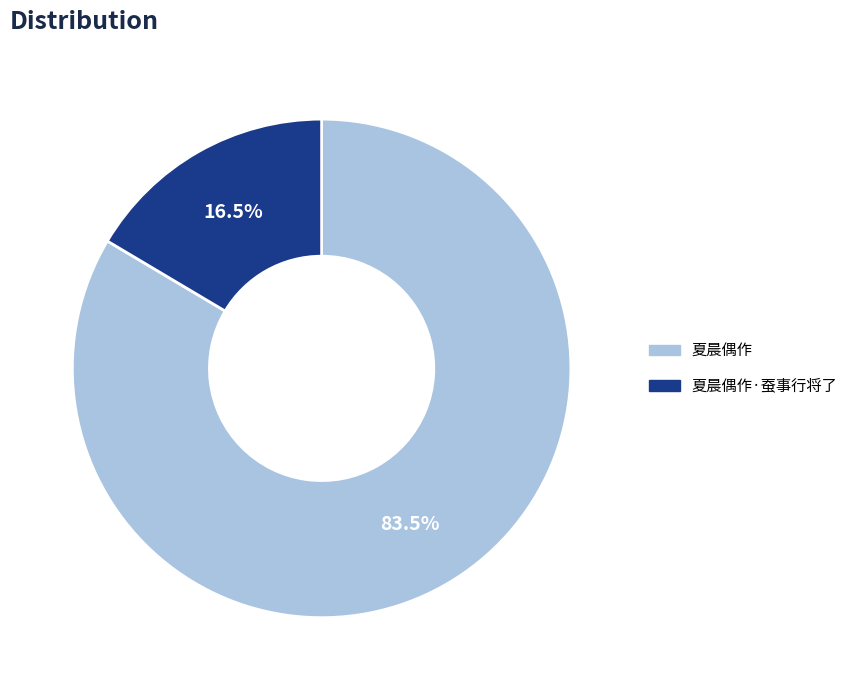

To the nearest percent, what is the combined percentage of 夏晨偶作·蚕事行将了 and 夏晨偶作?

100%